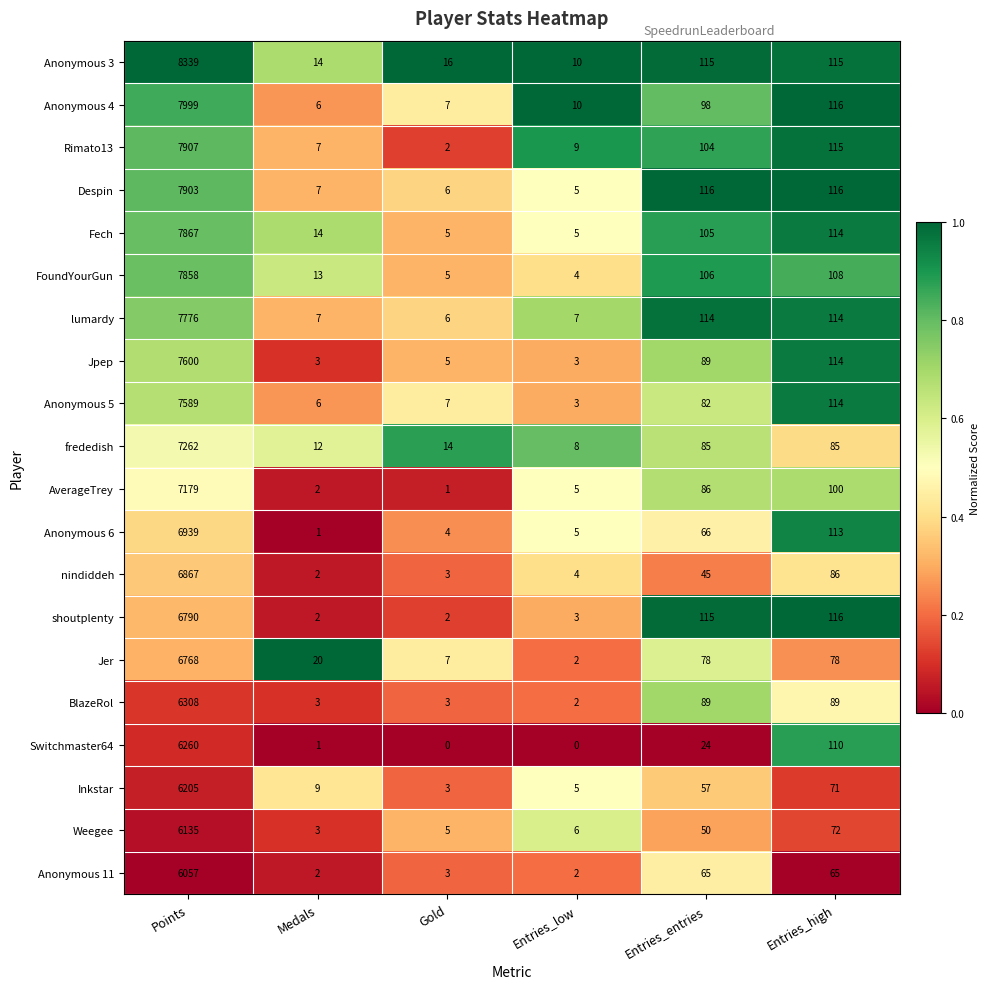

What is the approximate value of Rimato13 at Points, to the nearest 100?

7900